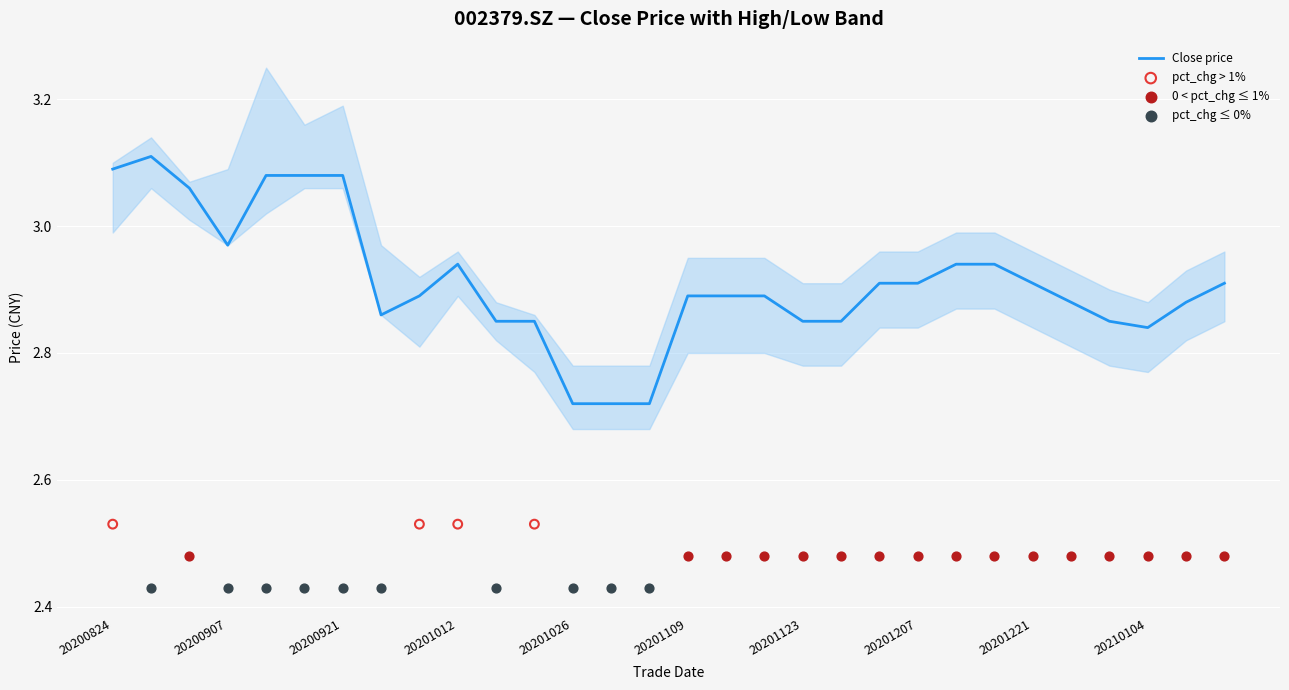

What is the total value across all series at 20210112?

8.7